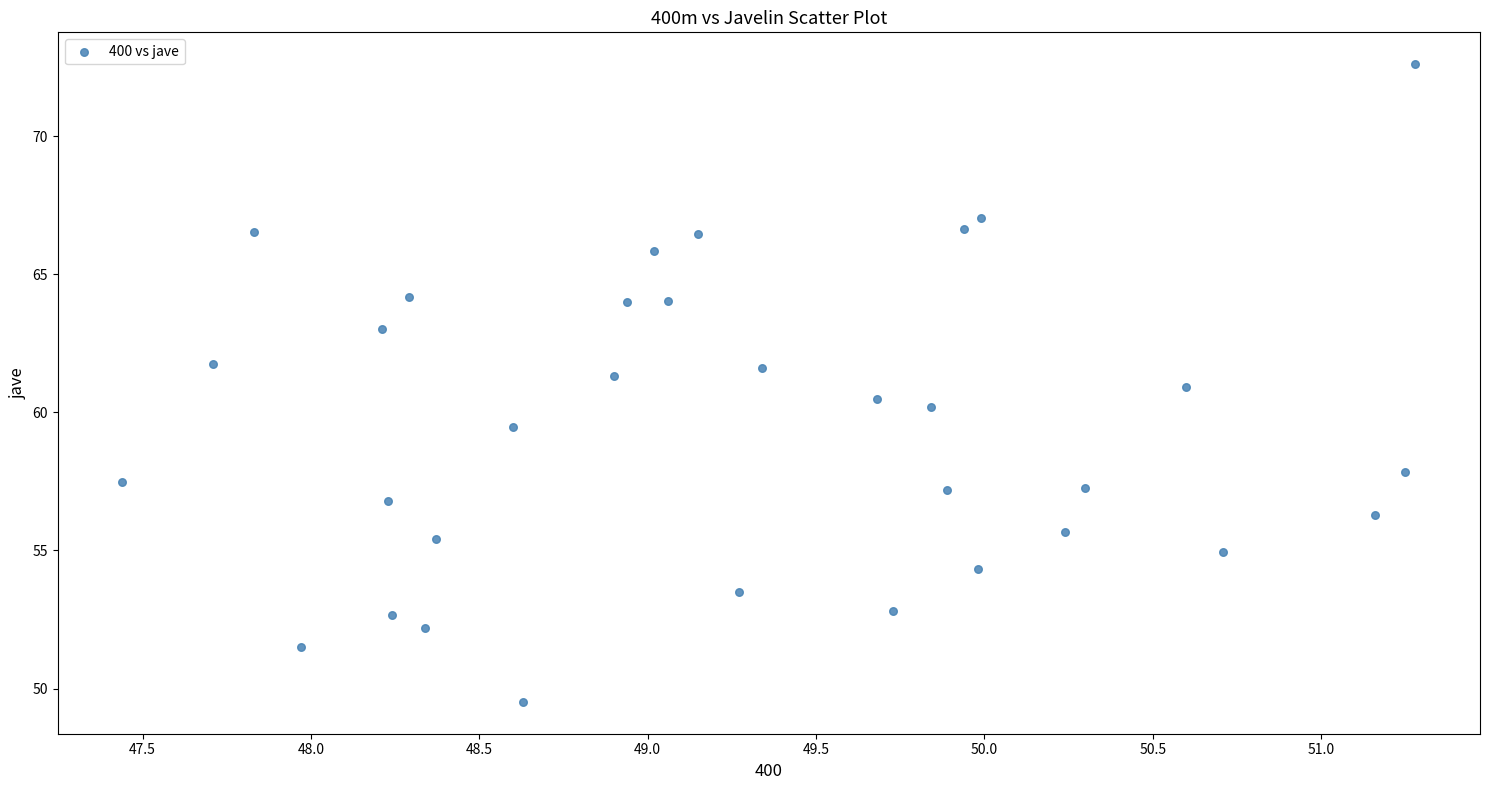

What is the range of X values (max minus min)?

3.8